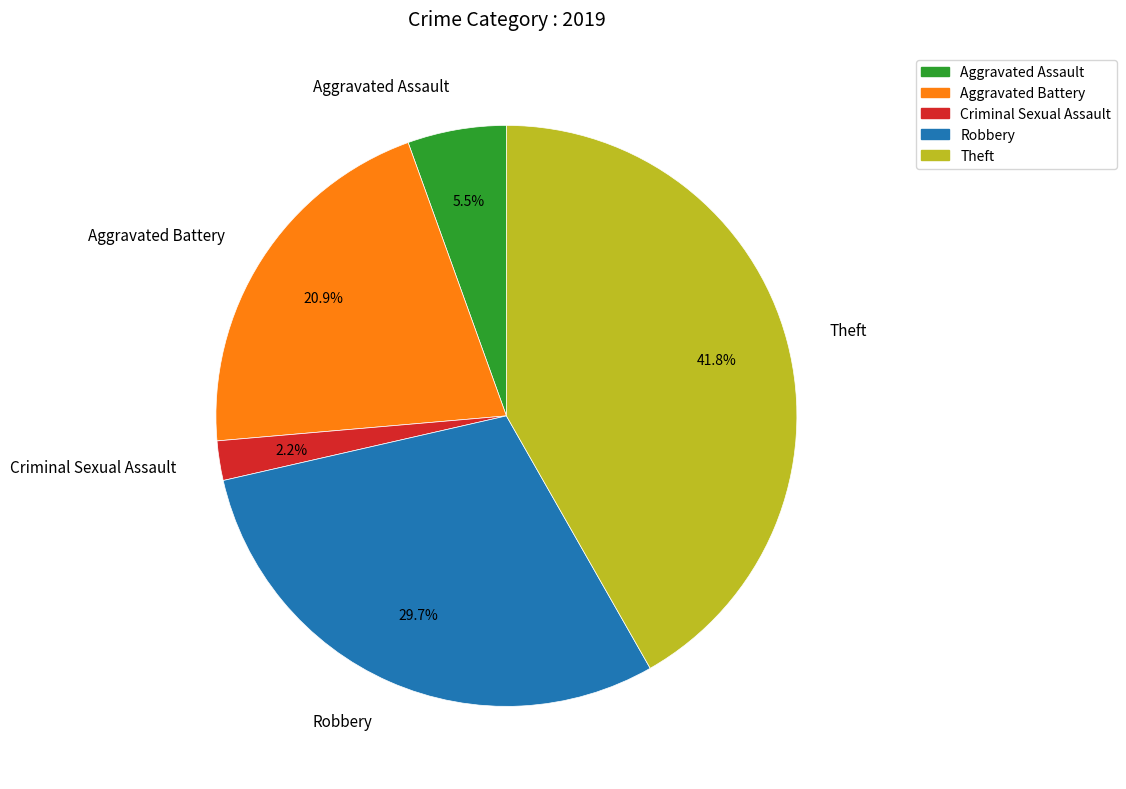

Rank the categories by value from highest to lowest.

Theft, Robbery, Aggravated Battery, Aggravated Assault, Criminal Sexual Assault